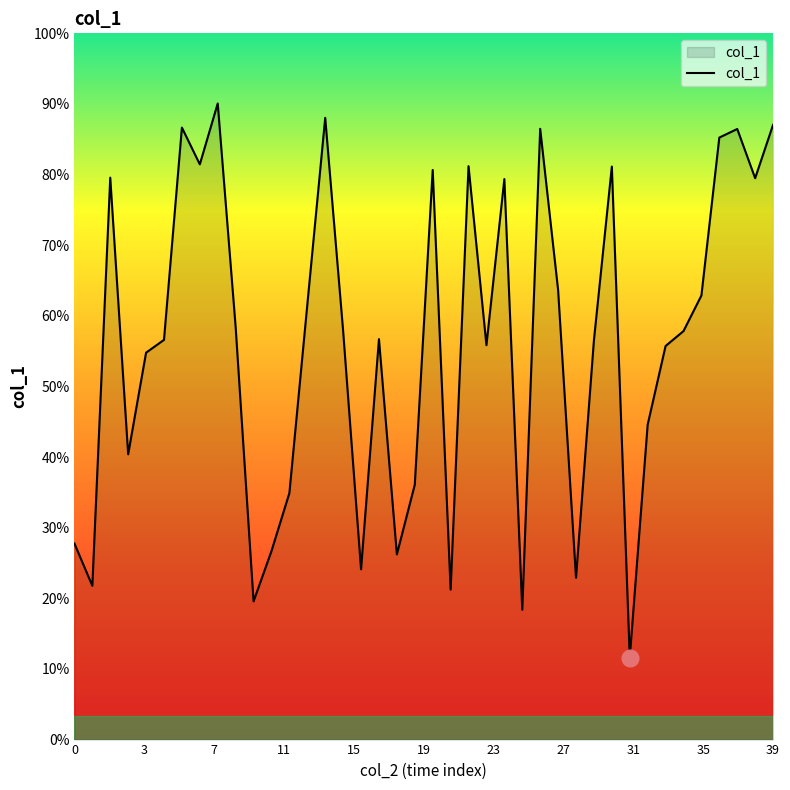

Does the chart have visible grid lines?

No